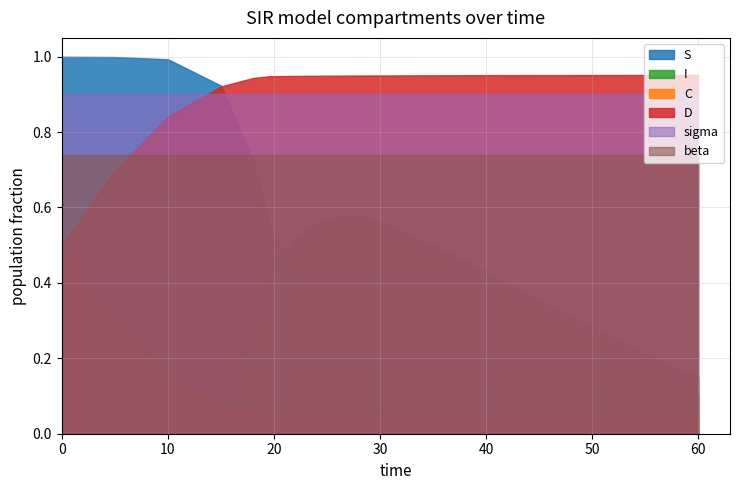

How many D values are between 0 and 1?

16